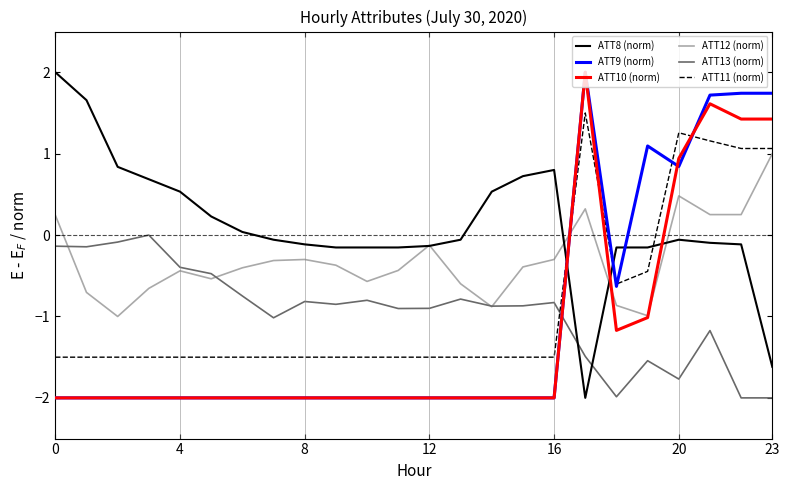

Which series has the largest total across all categories?

ATT8 (norm)